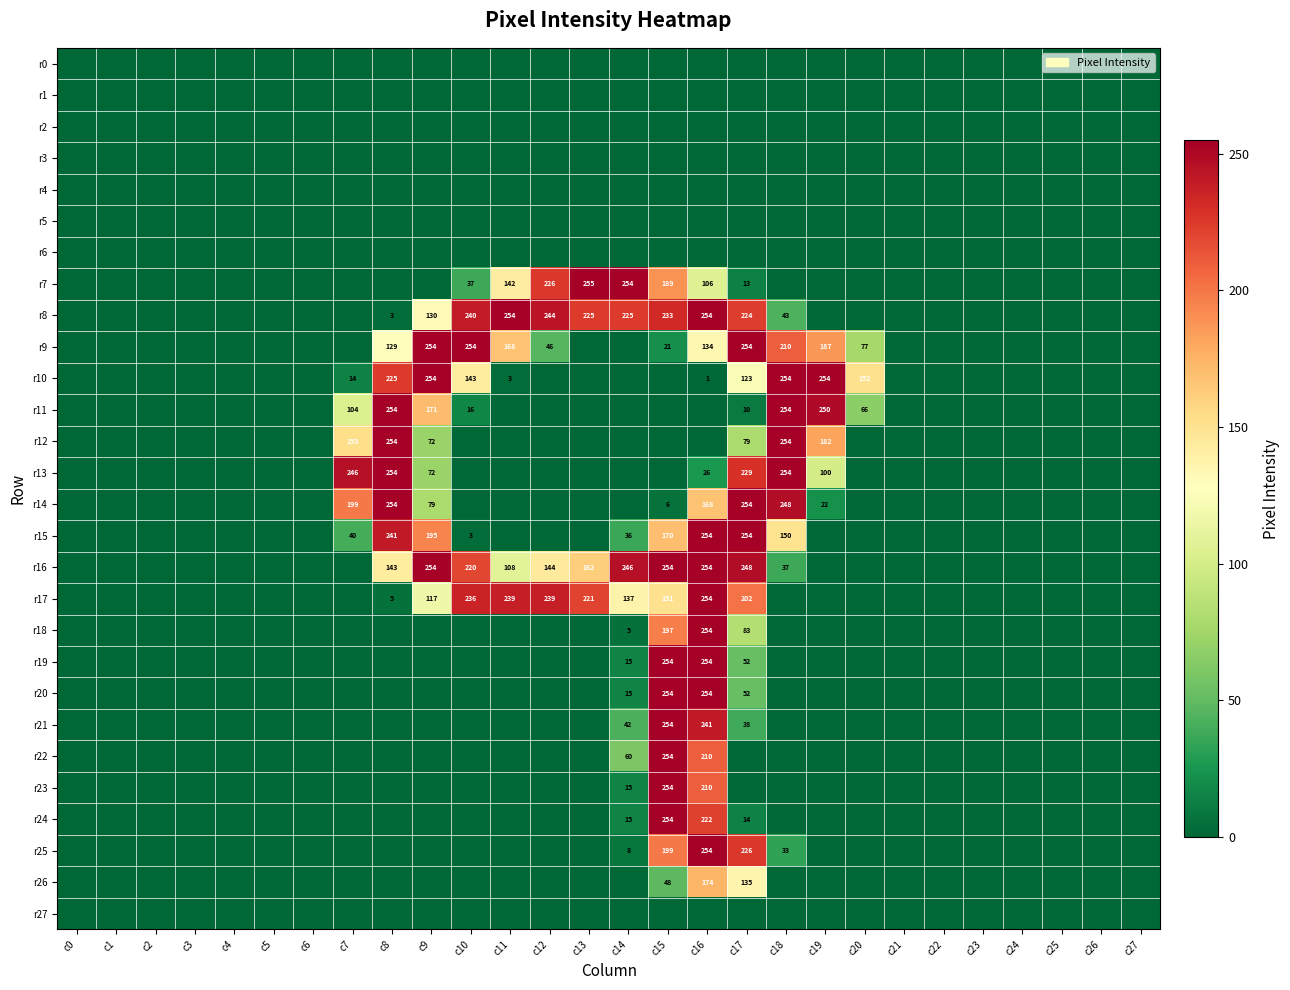

The value of r17 at c10 is 318. True or false?

False